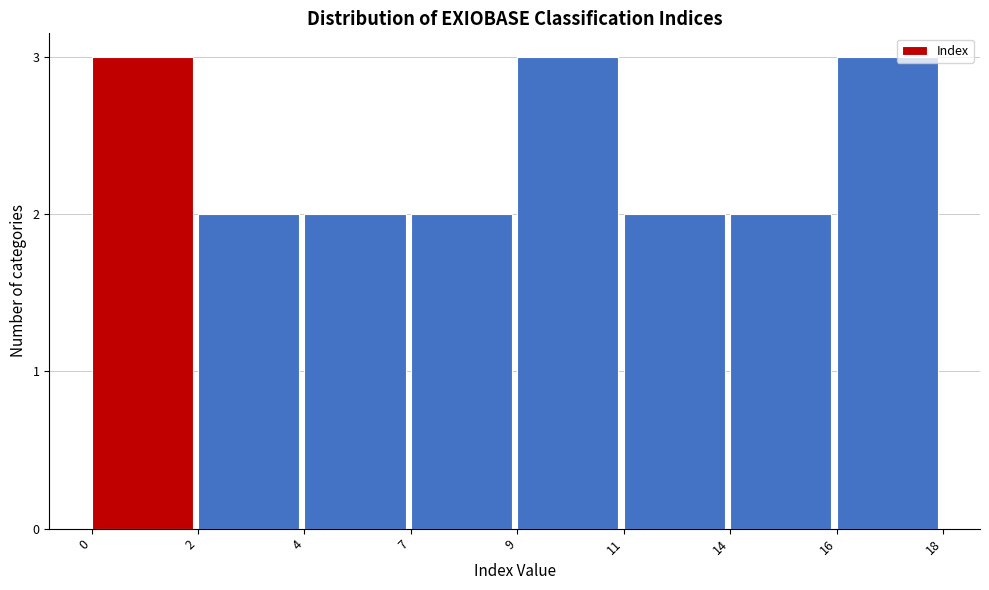

Reading left to right, what are all the values shown in this chart?

3	2	2	2	3	2	2	3